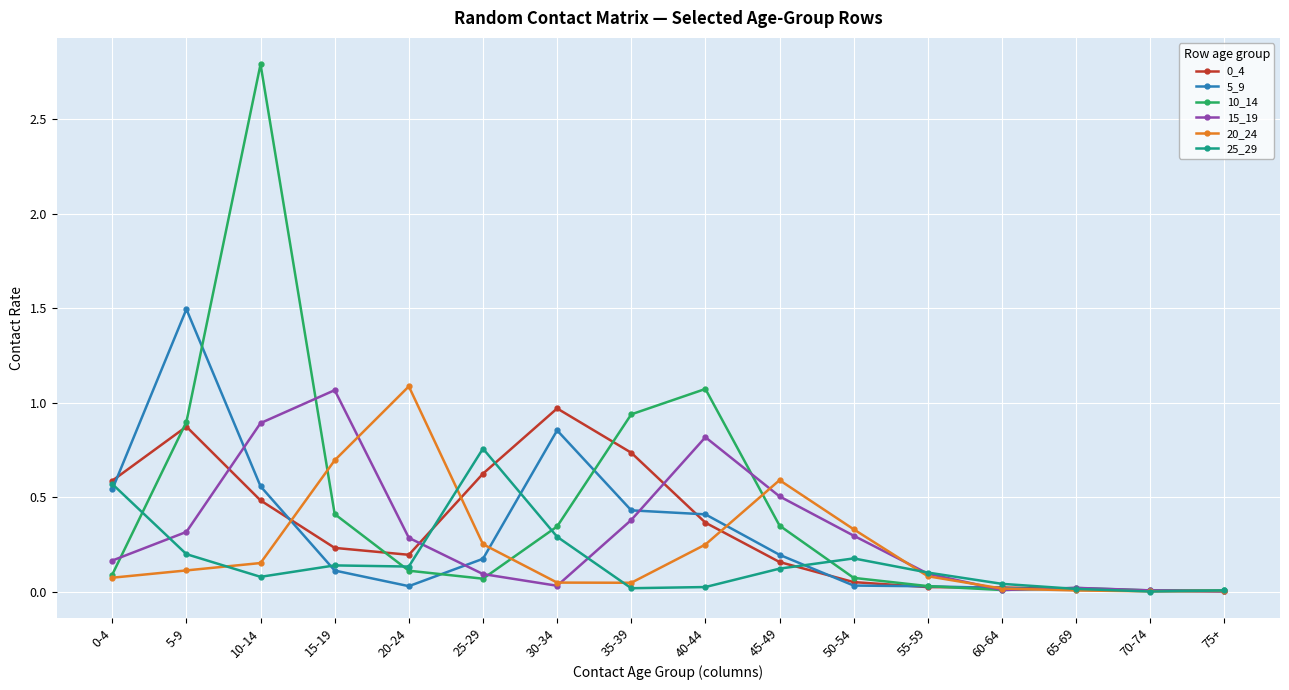

True or false: 10_14 has more than 2 interior local peaks.

True